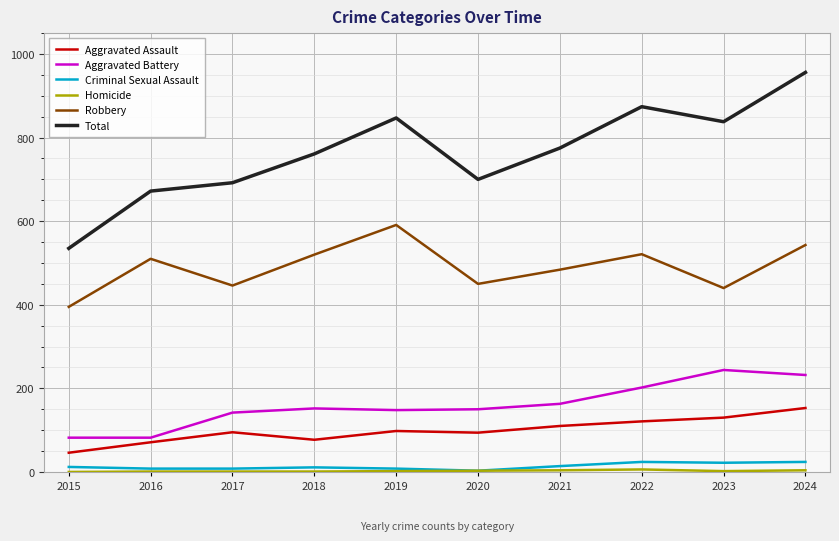

Which category has the lowest value in the Robbery series?

2015